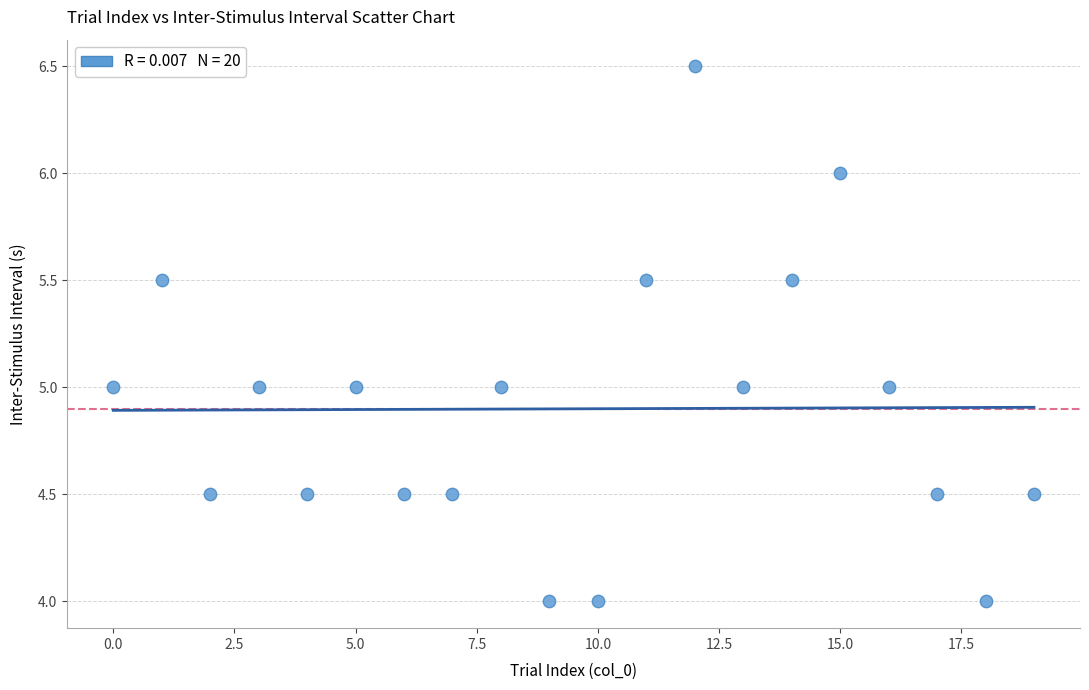

What is the range of Y values (max minus min)?

2.5